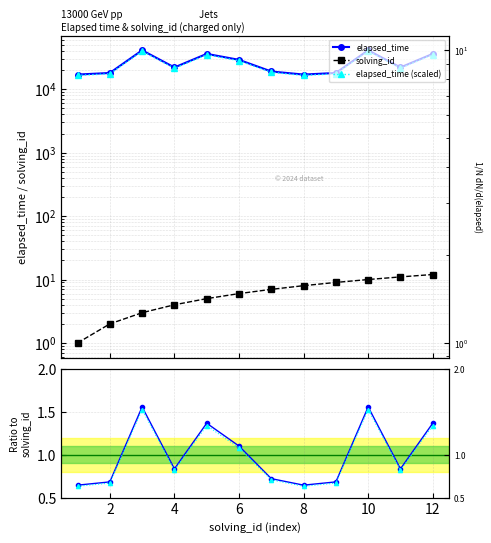

How many data points in elapsed_time are above 22000?

5